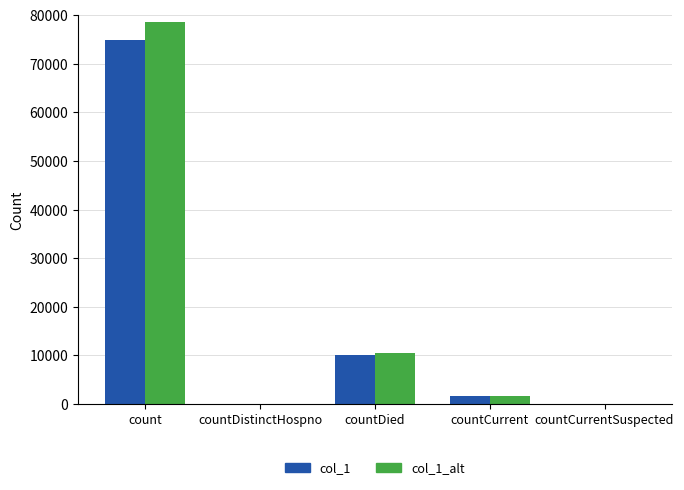

At which category does the chart reach its peak across all series?

count